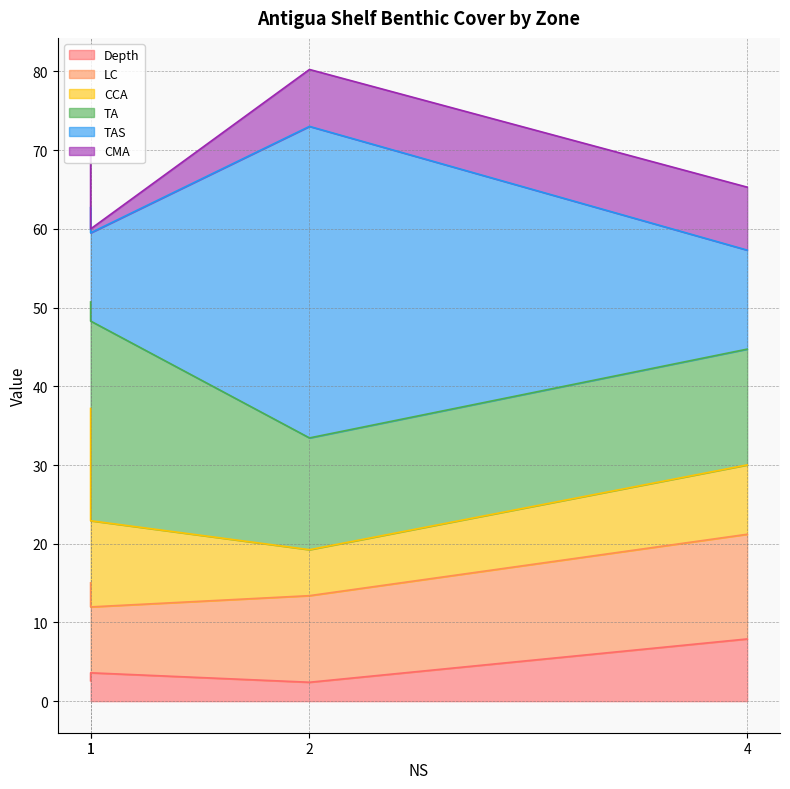

Reading left to right, what are all the values shown in this chart?

Depth: 1=2.6	4=7.9	2=2.4	1=3.6
LC: 1=12.4	4=13.3	2=11.0	1=8.4
CCA: 1=22.2	4=8.8	2=5.8	1=10.9
TA: 1=13.5	4=14.7	2=14.2	1=25.4
TAS: 1=12.0	4=12.6	2=39.6	1=11.2
CMA: 1=6.6	4=8.0	2=7.2	1=0.5